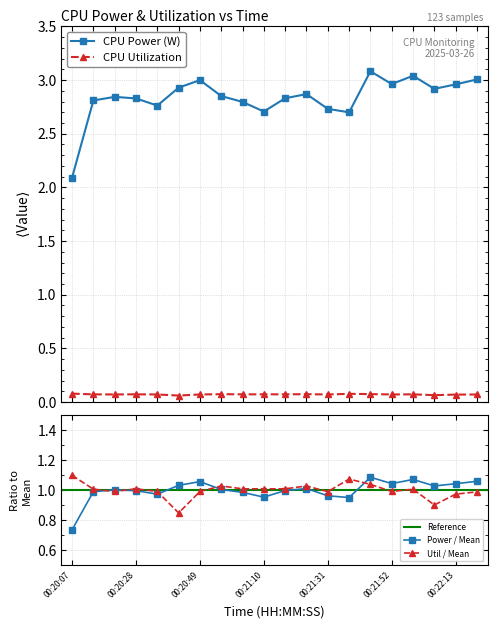

At which category does CPU Power reach its first local valley?

00:20:35